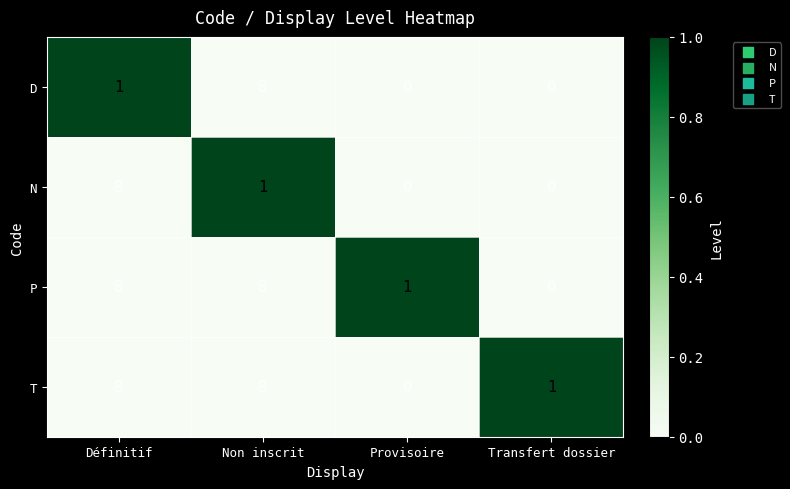

Reading right to left, transcribe all the data shown in this chart.

D: 0	0	0	1
N: 0	0	1	0
P: 0	1	0	0
T: 1	0	0	0